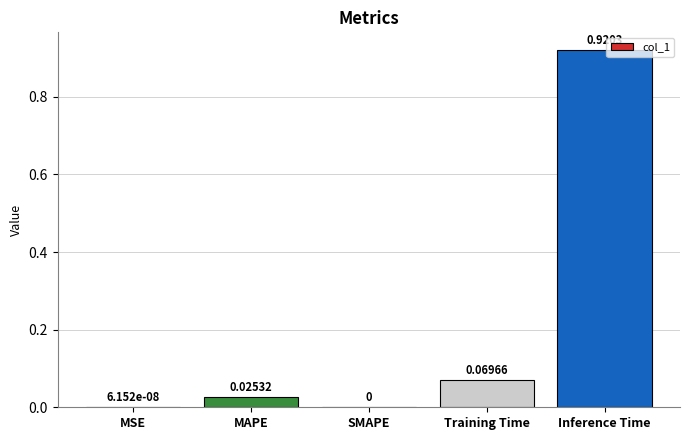

Between MAPE and Inference Time, which is larger?

Inference Time